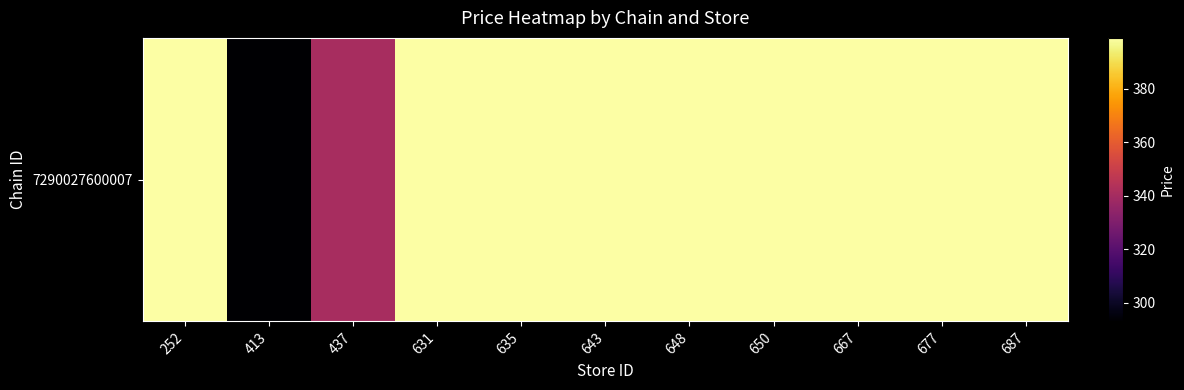

True or false: the data shows 115 at 687.

False